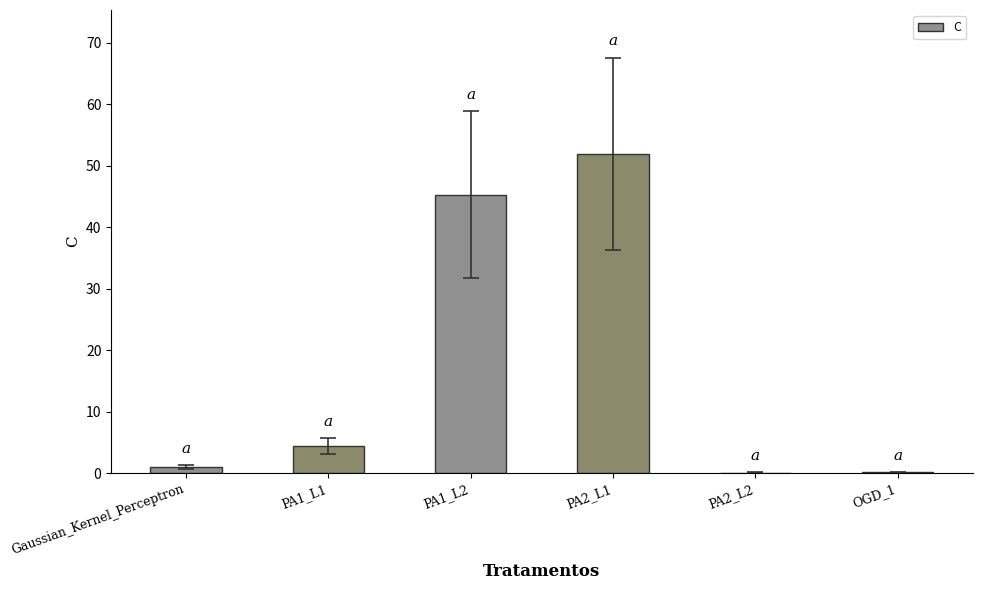

Approximately how many times larger is the value at PA1_L2 compared to PA2_L1?

0.9